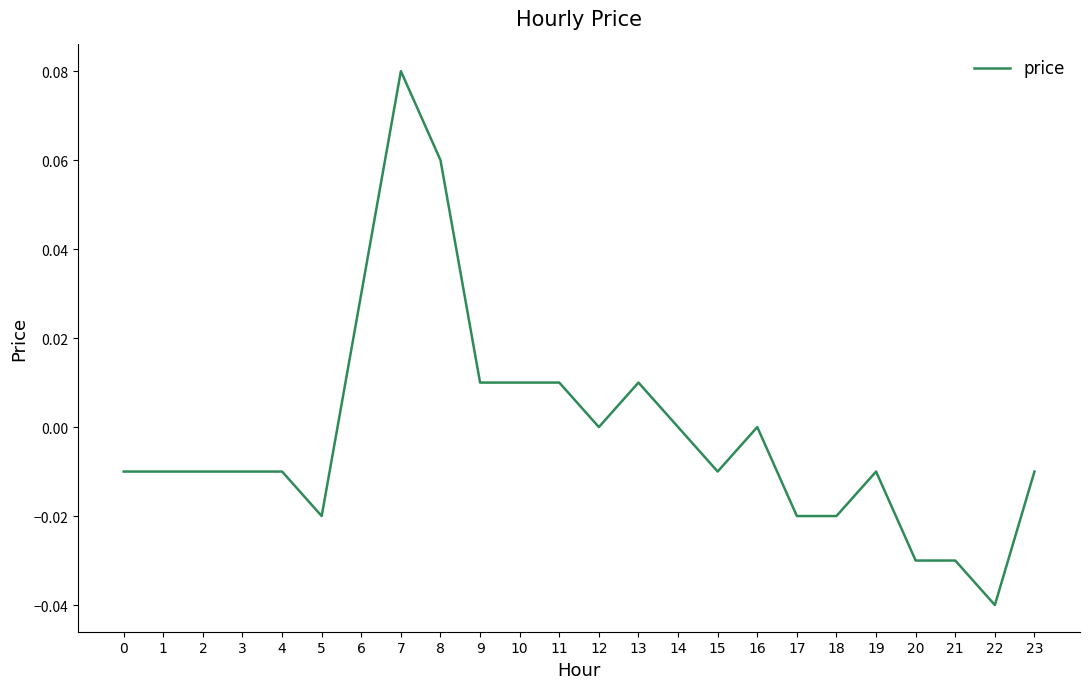

Which label corresponds to the smallest value in the chart?

22